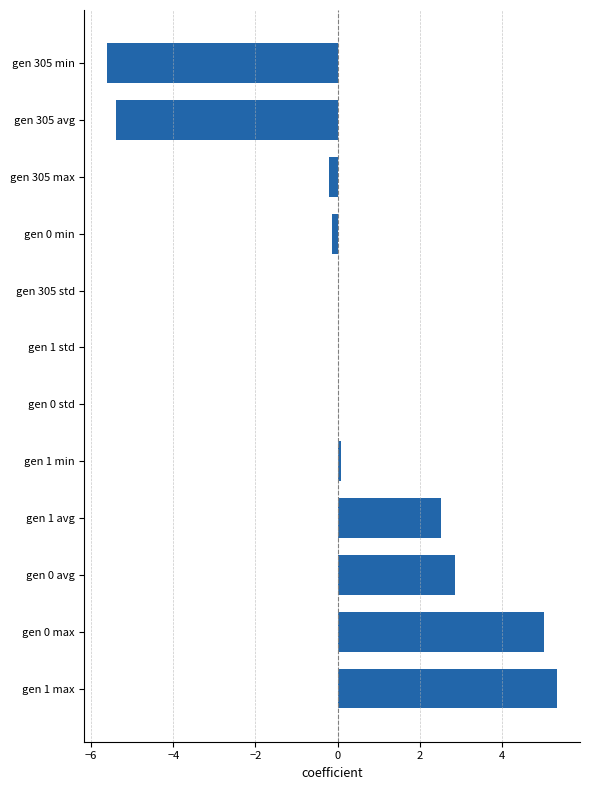

The value at gen 0 max is 8.8. True or false?

False